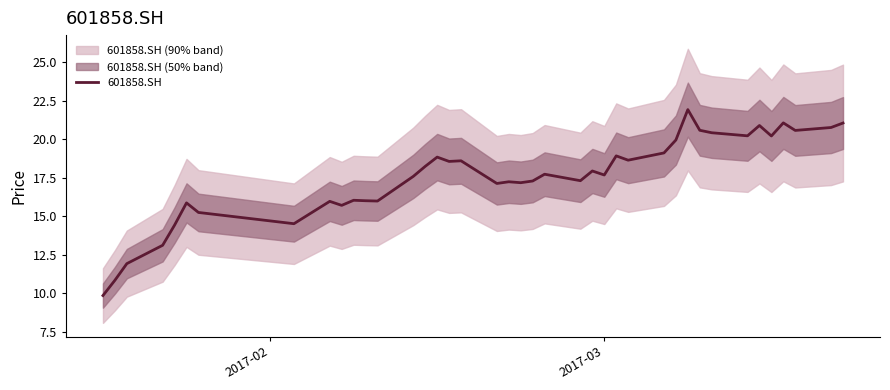

Is this an area chart (filled region under the line)?

No